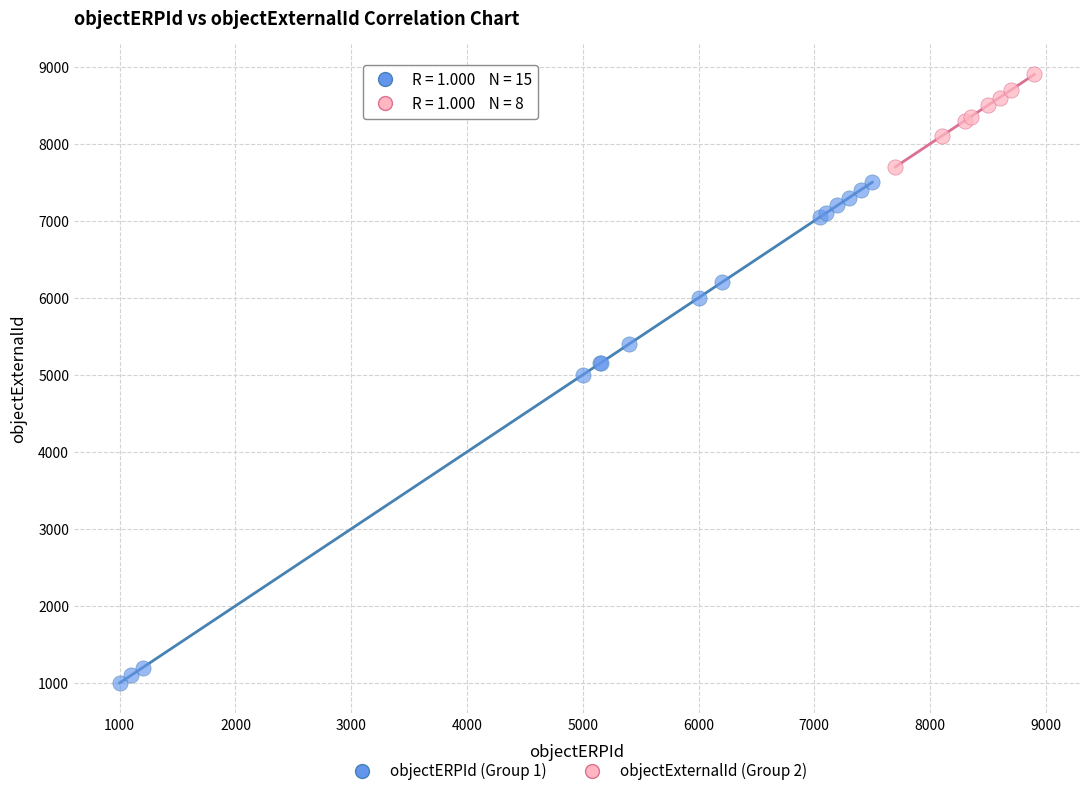

Which series has the widest spread of Y values?

objectERPId (Group 1)